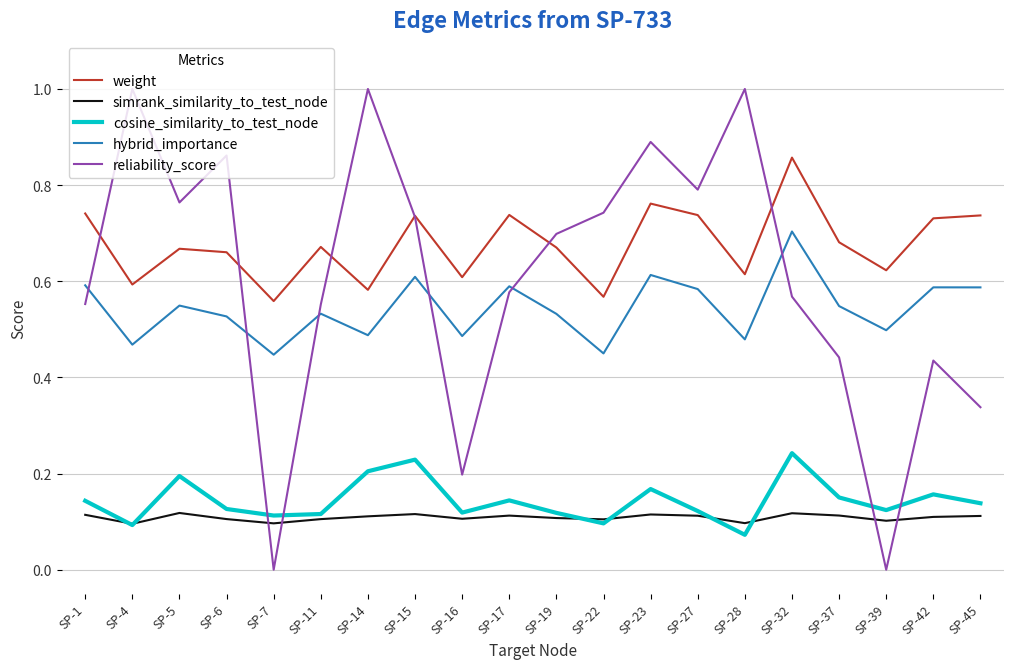

Which category has the highest value in the weight series?

SP-32